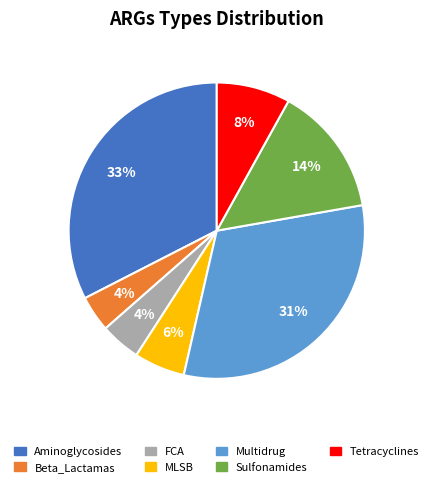

Between FCA and MLSB, which is larger?

MLSB